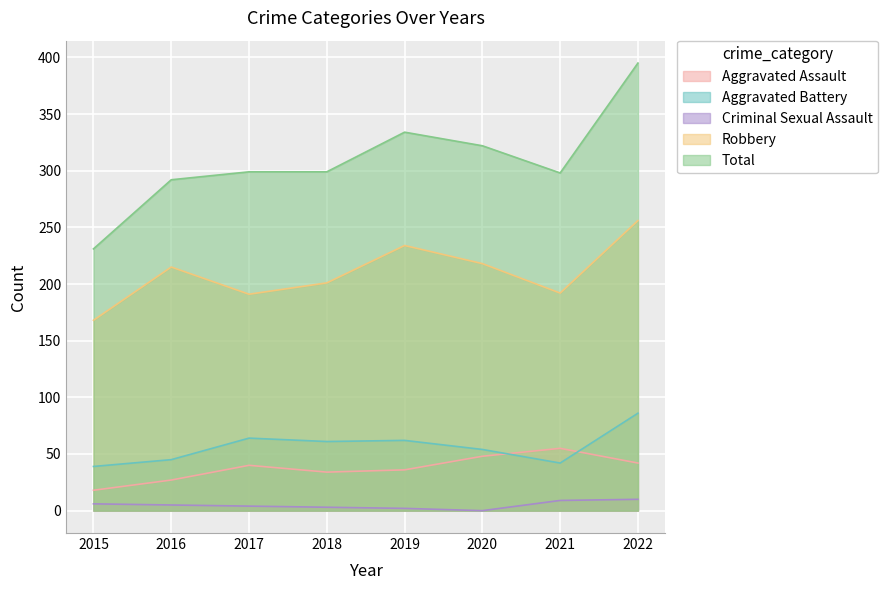

Reading left to right, extract all data points from this chart.

Aggravated Assault: 18	27	40	34	36	48	55	42
Aggravated Battery: 39	45	64	61	62	54	42	86
Criminal Sexual Assault: 6	5	4	3	2	0	9	10
Robbery: 168	215	191	201	234	218	192	256
Total: 231	292	299	299	334	322	298	395